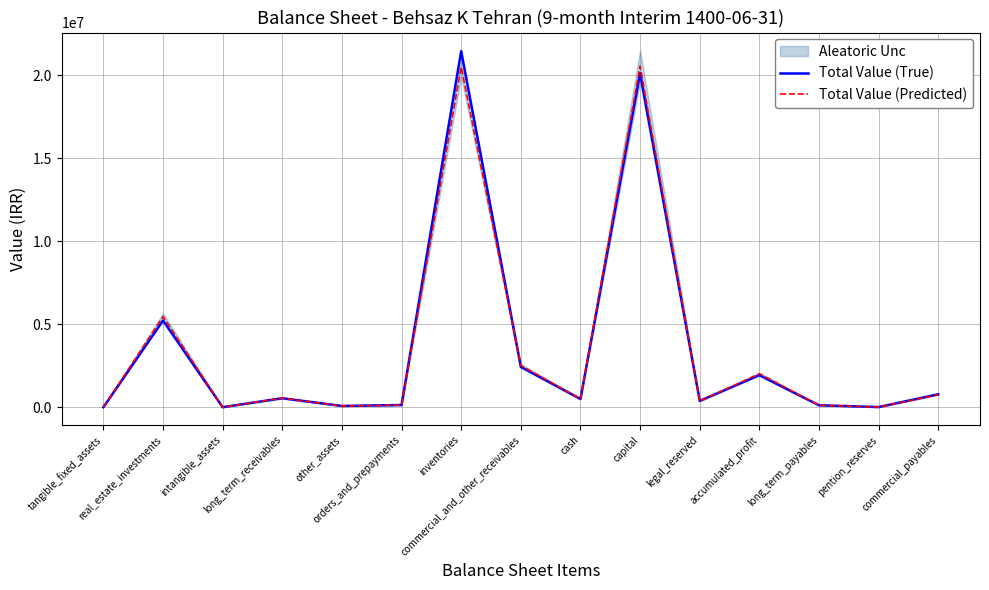

How many data points in Total Value (Predicted) are above 501265?

8